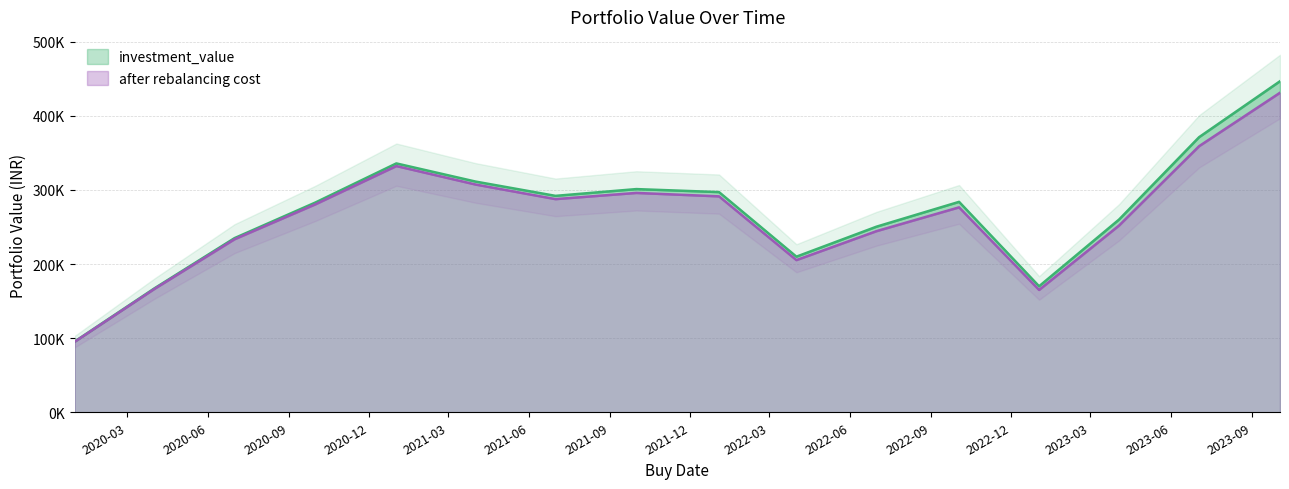

What is the total value across all series at 2021-10-01?

596998.3